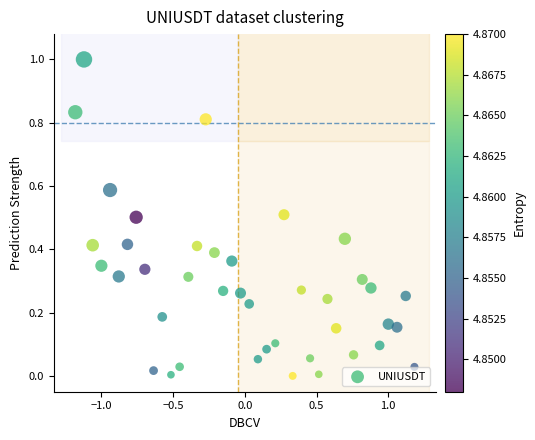

What is the range of Y values (max minus min)?

1.0